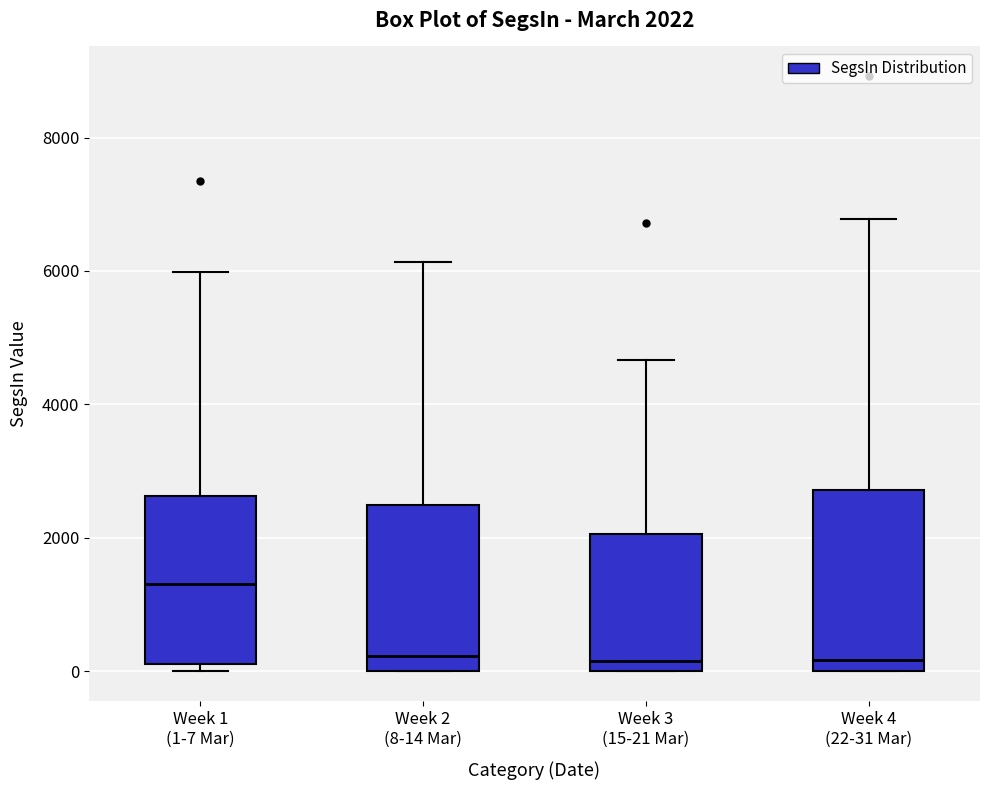

Comparing the boxes themselves (not the whiskers), which one is the tallest?

Week 4 (22-31 Mar)